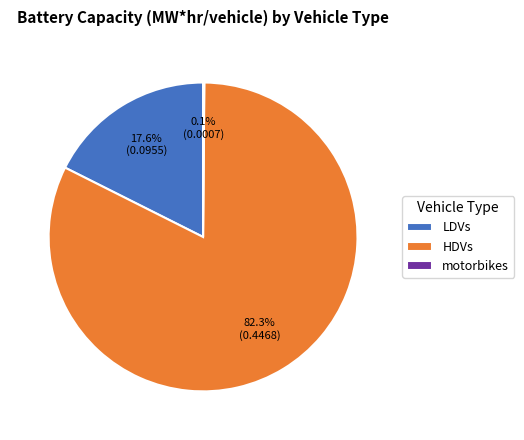

Between LDVs and HDVs, which is larger?

HDVs